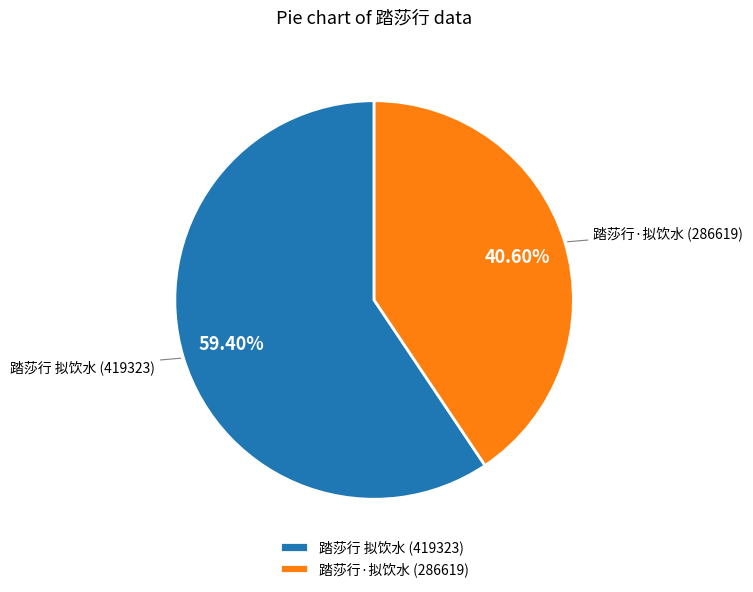

To the nearest percent, what is the average slice percentage?

50%